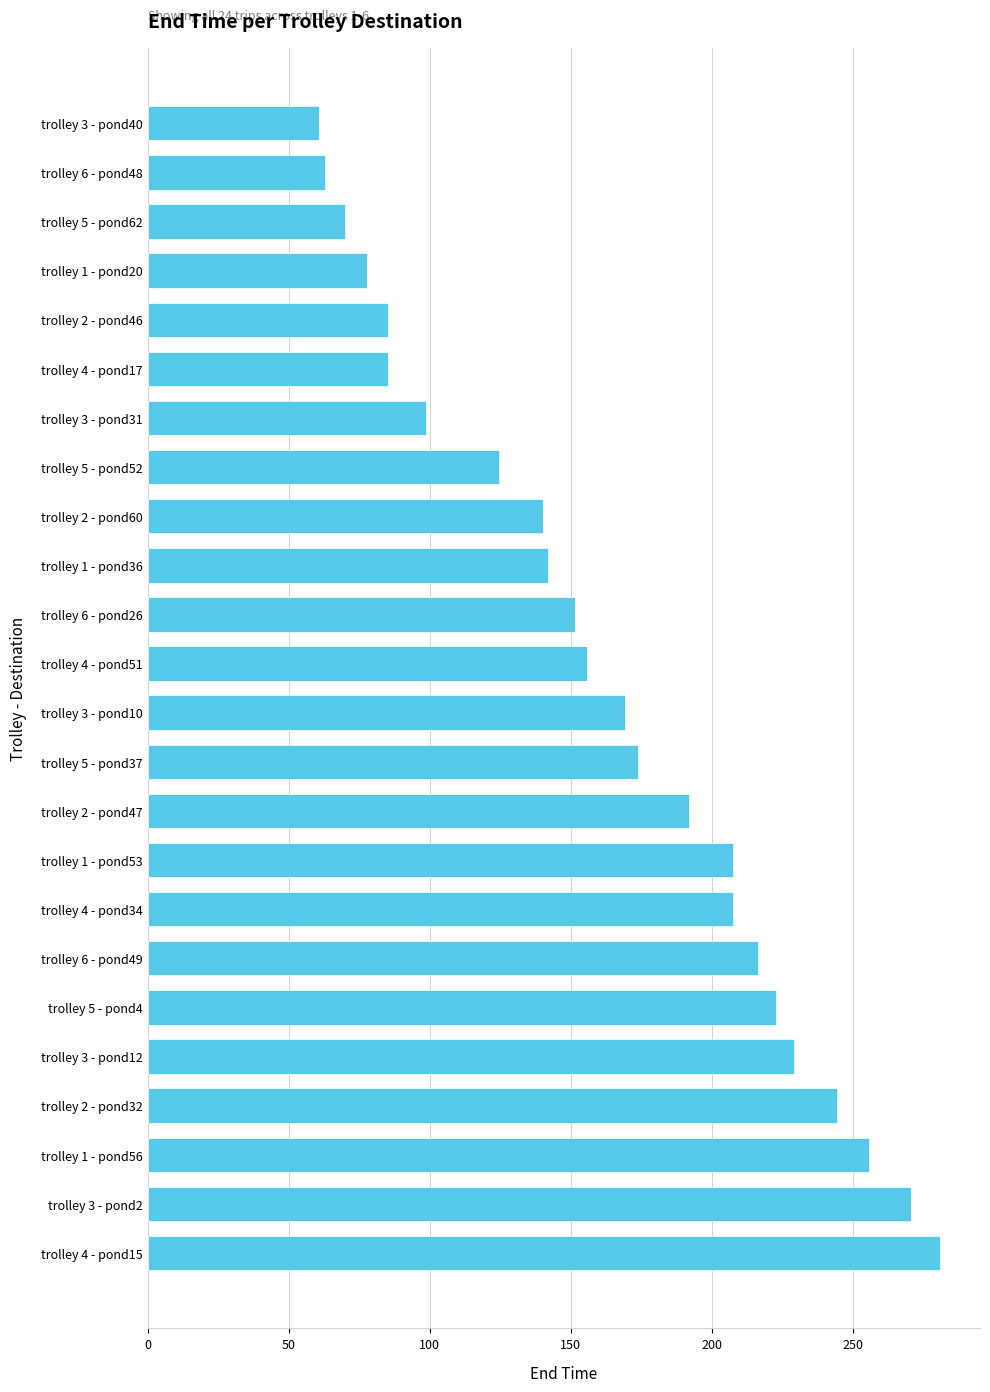

What is the ratio of the value at trolley 6 - pond48 to the value at trolley 3 - pond31?

0.6